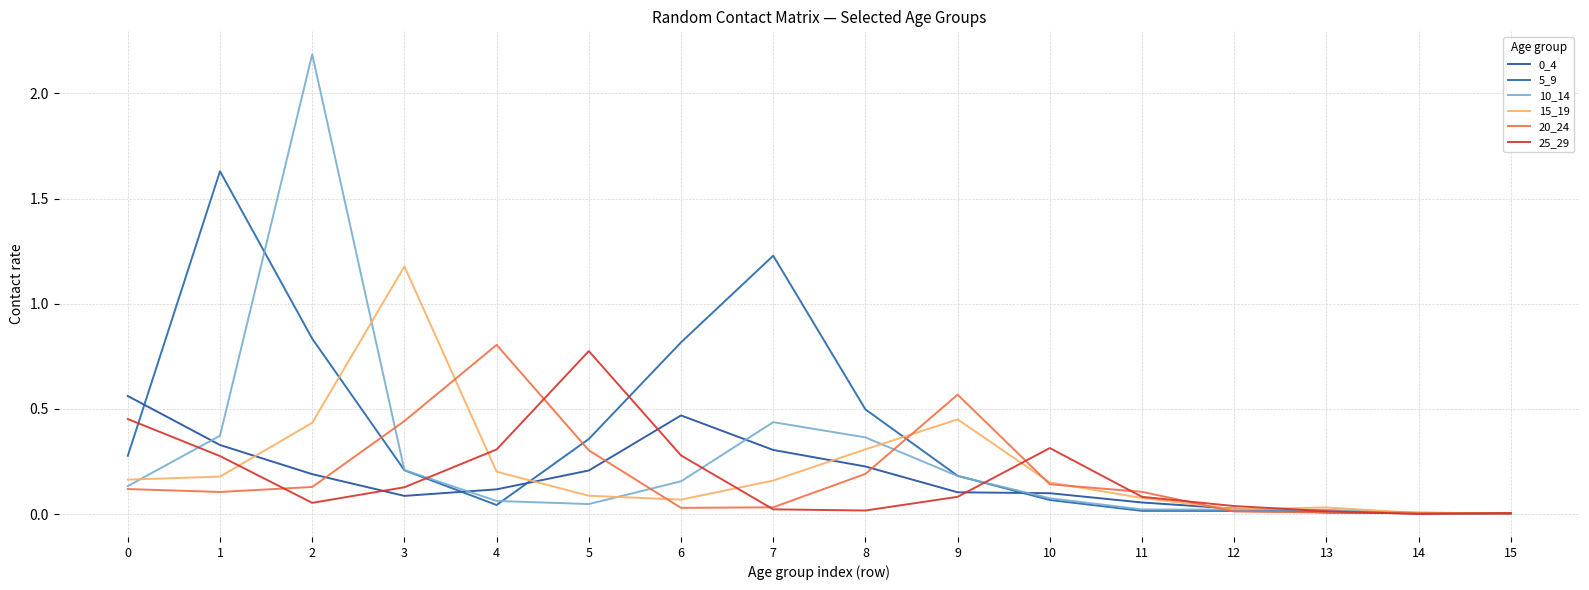

Does the chart display data point markers on the line(s)?

No